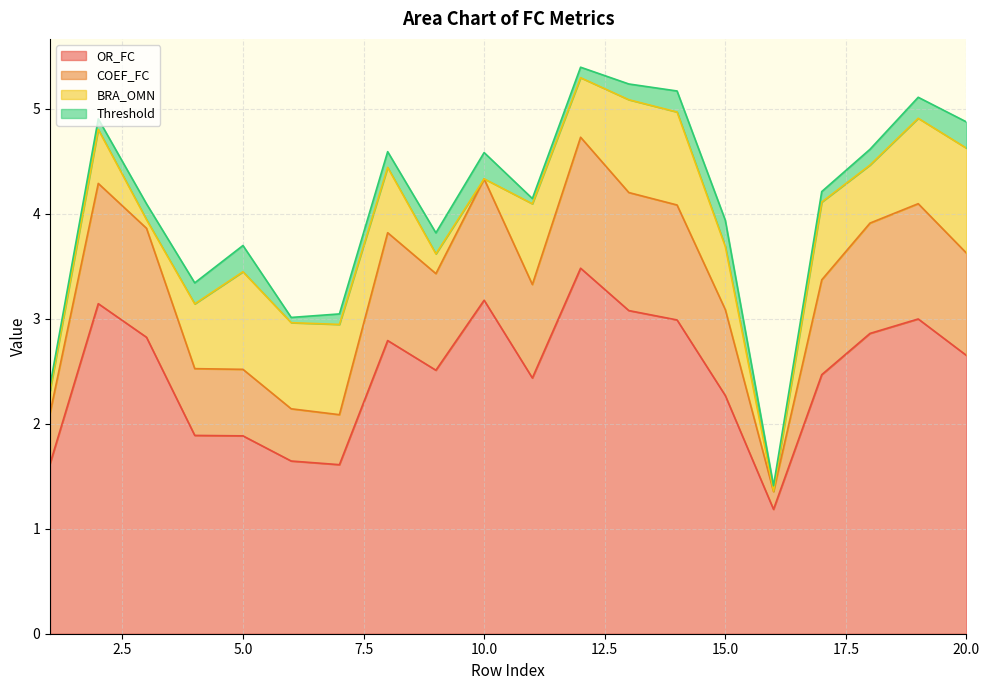

What is the lowest value of the OR_FC series?

1.2